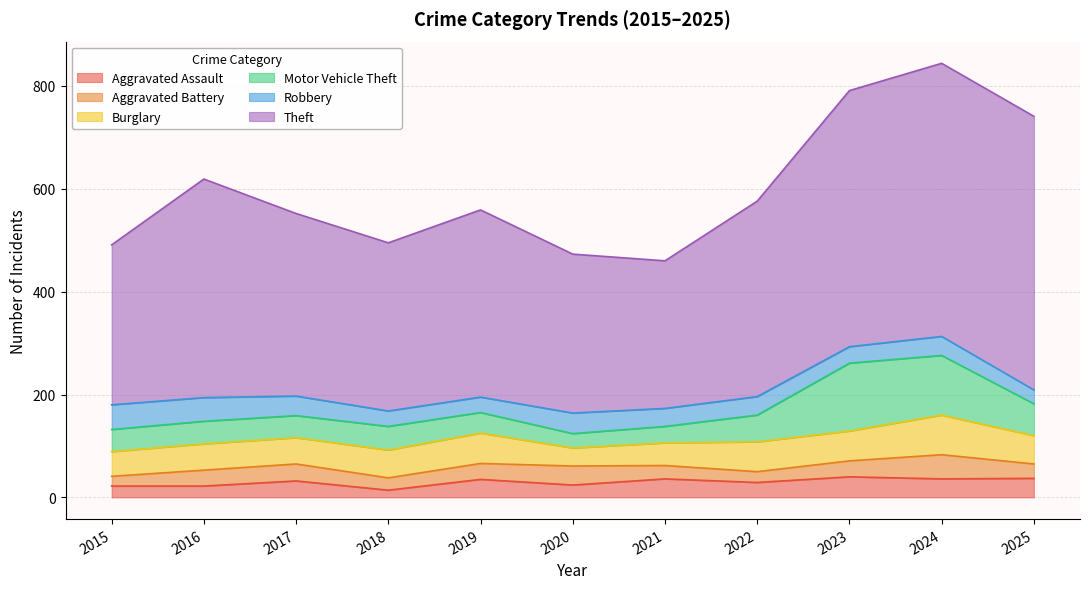

How many data points in Robbery are above 36?

5